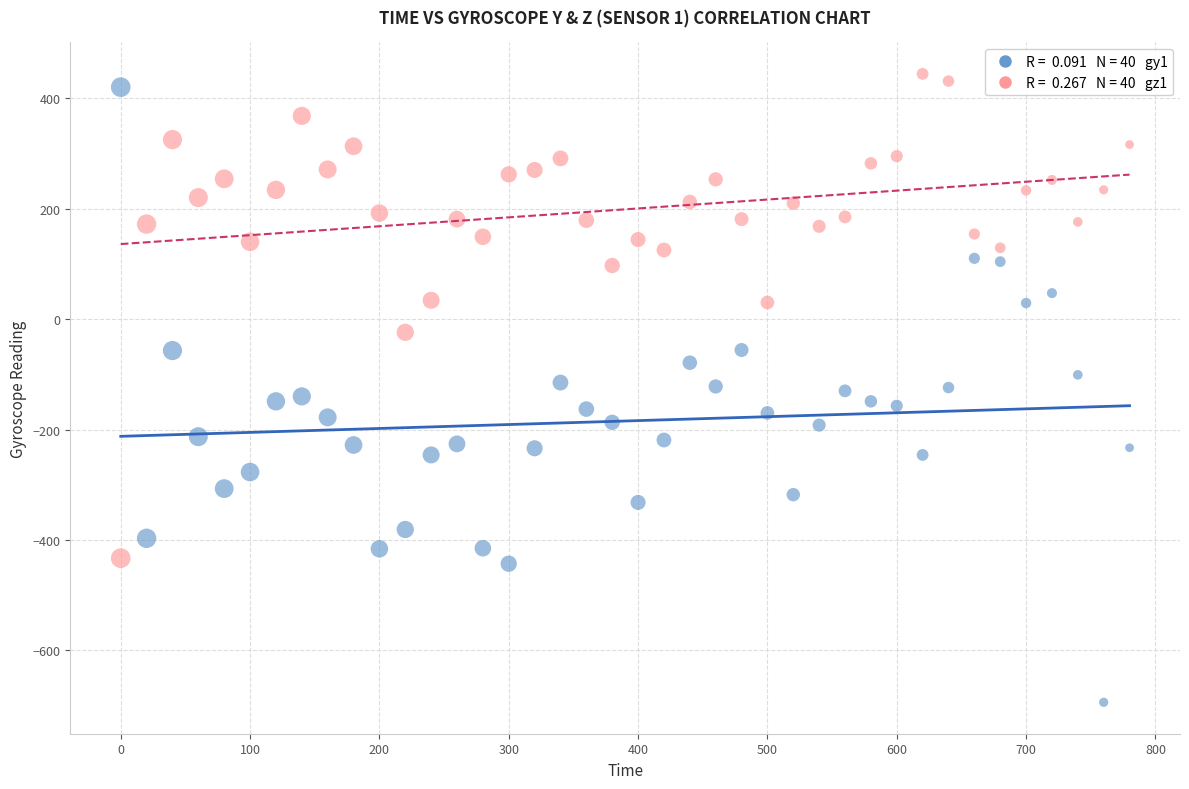

Across all data points, what is the range of Y values (max minus min)?

1138